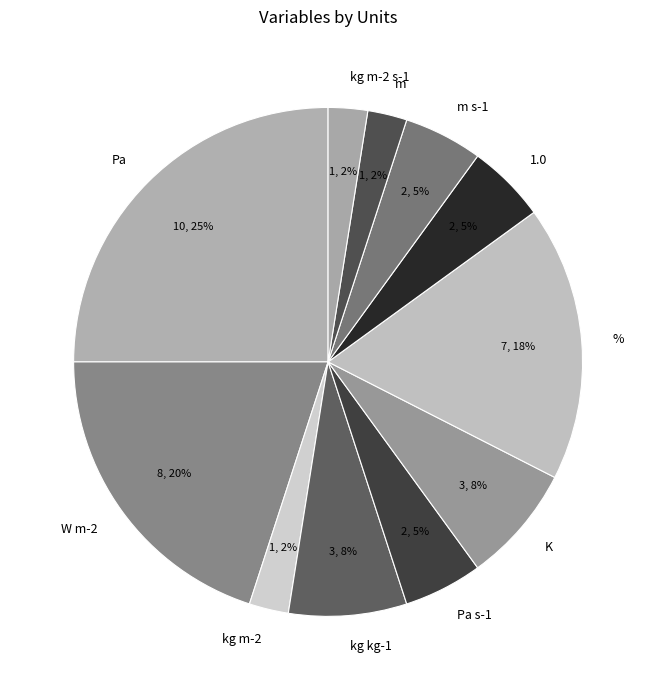

Do kg m-2 s-1 and kg m-2 together represent more than half of the pie?

No